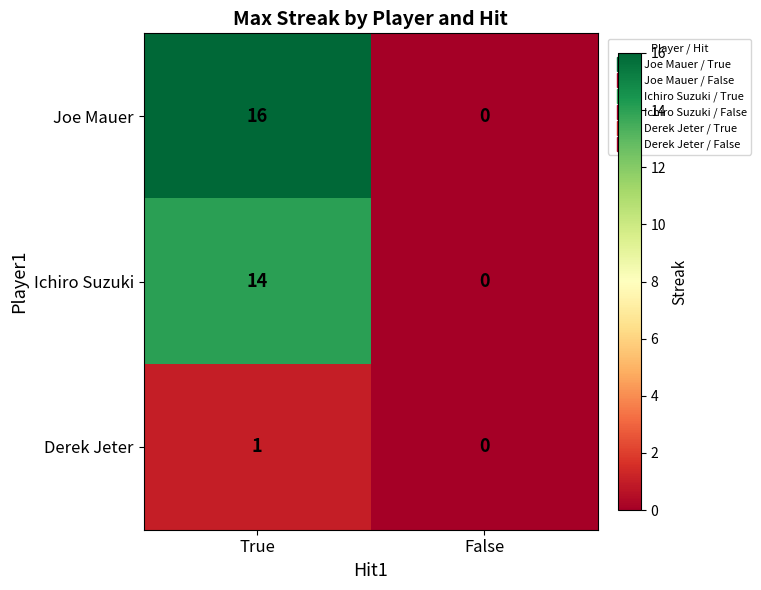

At how many categories does at least one series exceed 15?

1